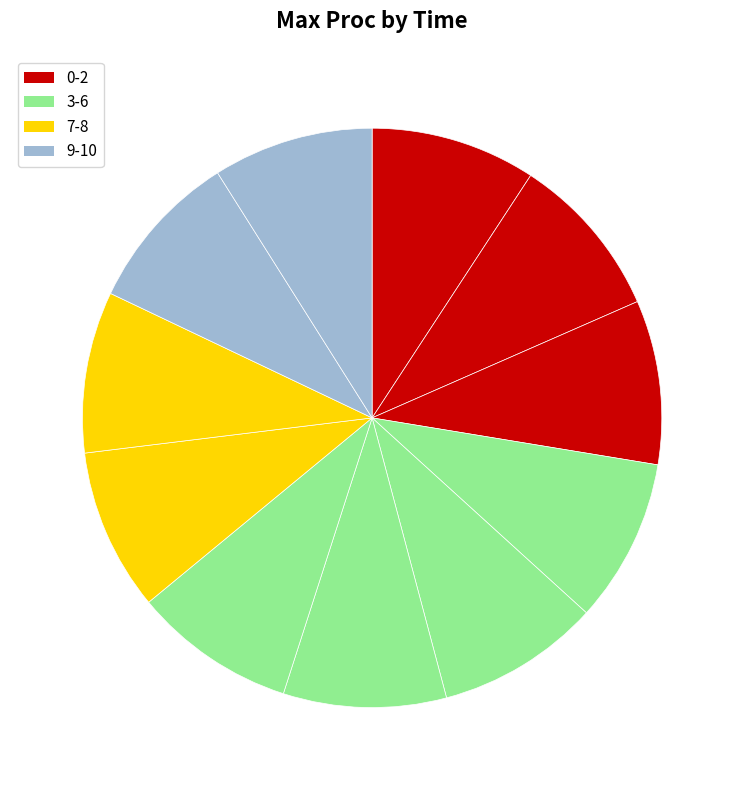

Count the number of slices in the pie.

11